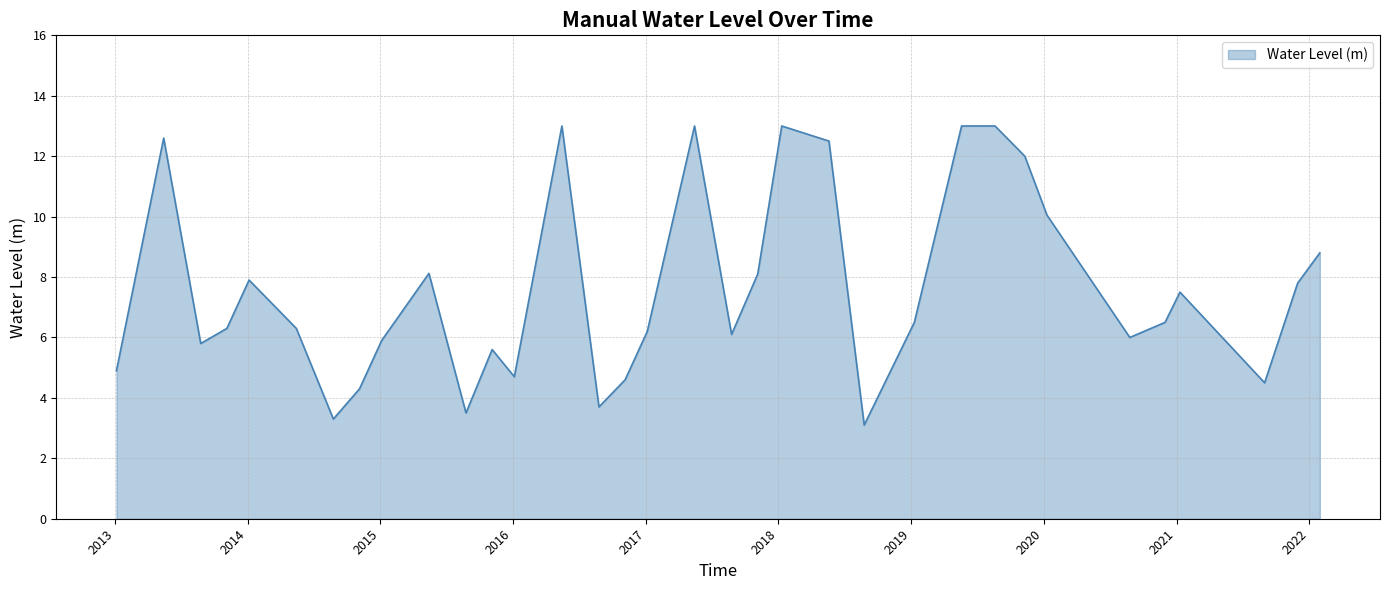

What is the smallest value displayed?

3.1